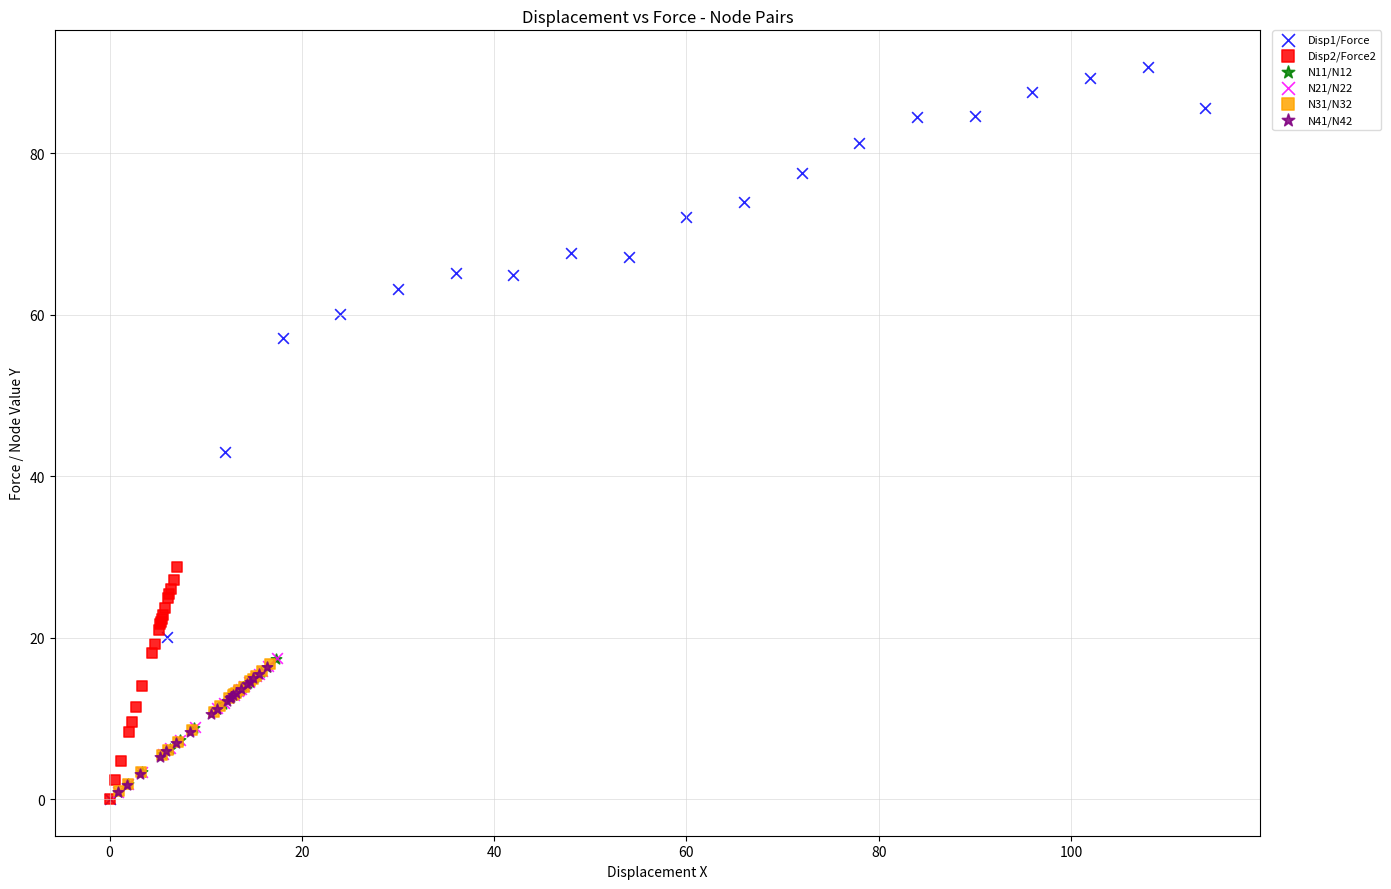

Which series contains the highest Y value?

Disp1/Force